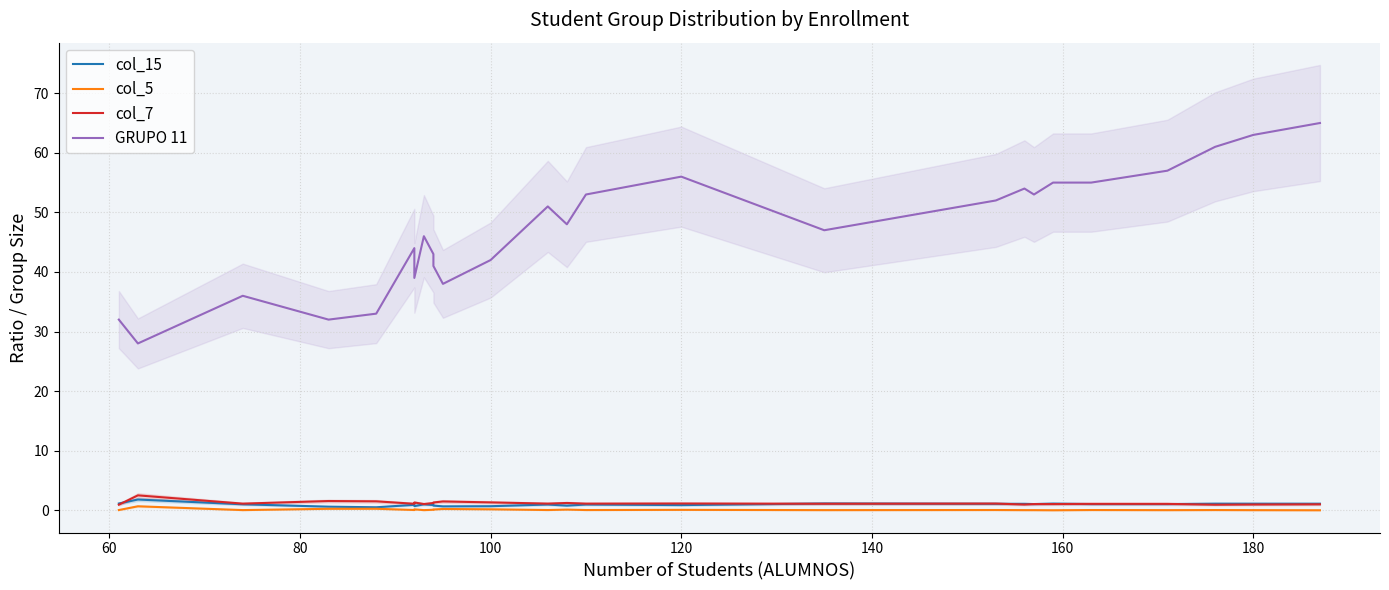

Reading left to right, transcribe all the data shown in this chart.

col_15: 1.1	1.8	1.0	0.6	0.5	0.9	0.7	1.0	0.9	0.8	0.7	0.7	1.0	0.8	1.0	0.9	1.1	1.1	1.1	1.0	1.1	1.0	1.0	1.1	1.1	1.1
col_5: 0.0	0.7	0.0	0.2	0.2	0.0	0.2	0.0	0.1	0.1	0.2	0.2	0.0	0.1	0.0	0.1	0.0	0.0	0.0	0.0	0.0	0.0	0.0	0.0	0.0	0.0
col_7: 0.9	2.5	1.1	1.6	1.5	1.1	1.3	1.0	1.2	1.3	1.5	1.3	1.1	1.2	1.1	1.1	1.1	1.1	1.0	1.0	1.0	1.1	1.1	0.9	1.0	1.0
GRUPO 11: 32.0	28.0	36.0	32.0	33.0	44.0	39.0	46.0	43.0	41.0	38.0	42.0	51.0	48.0	53.0	56.0	47.0	52.0	54.0	53.0	55.0	55.0	57.0	61.0	63.0	65.0